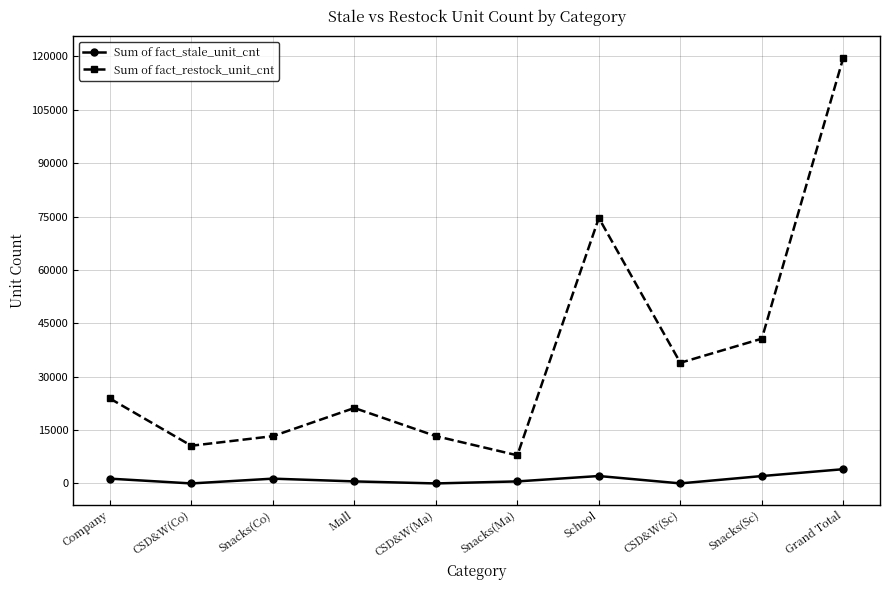

At which category does Sum of fact_restock_unit_cnt reach its first local valley?

CSD&W(Co)